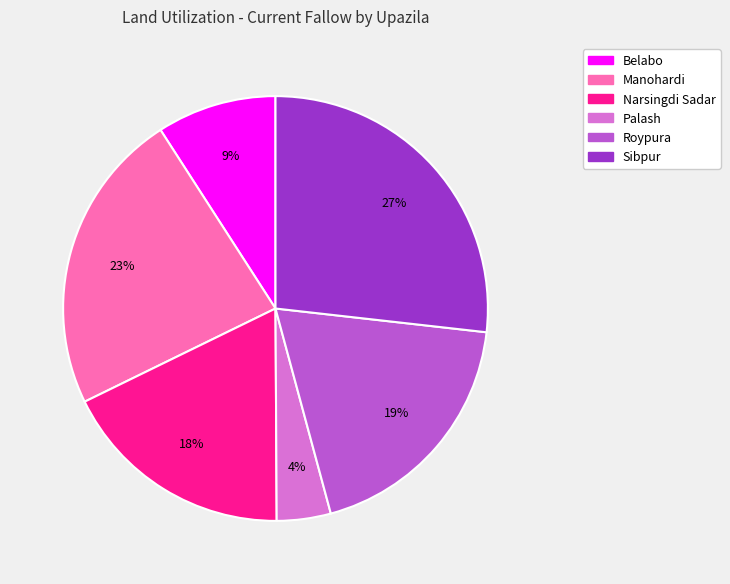

How many segments does this pie chart have?

6